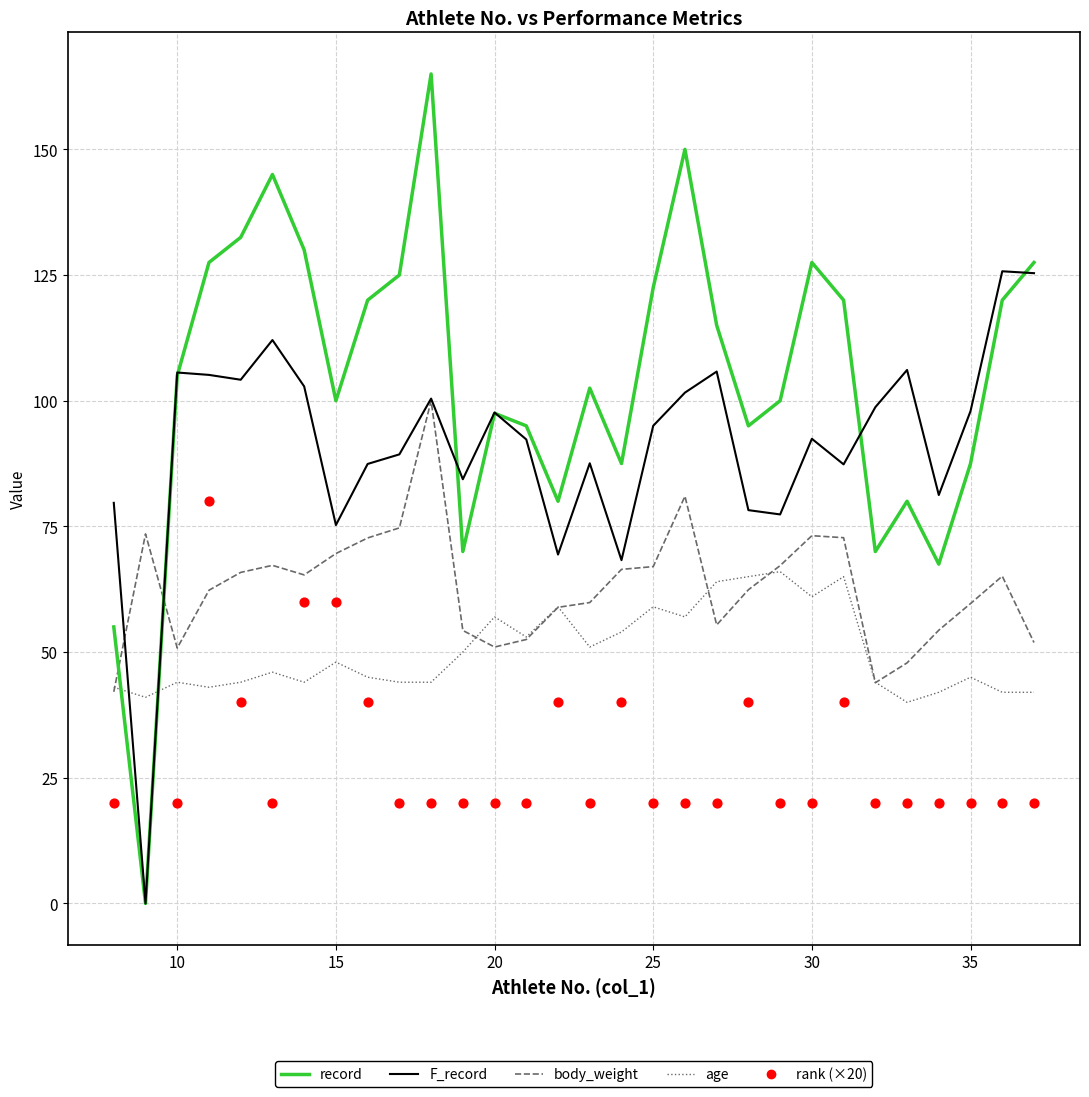

Is the value of age at 33 greater than the value of F_record at 29?

No